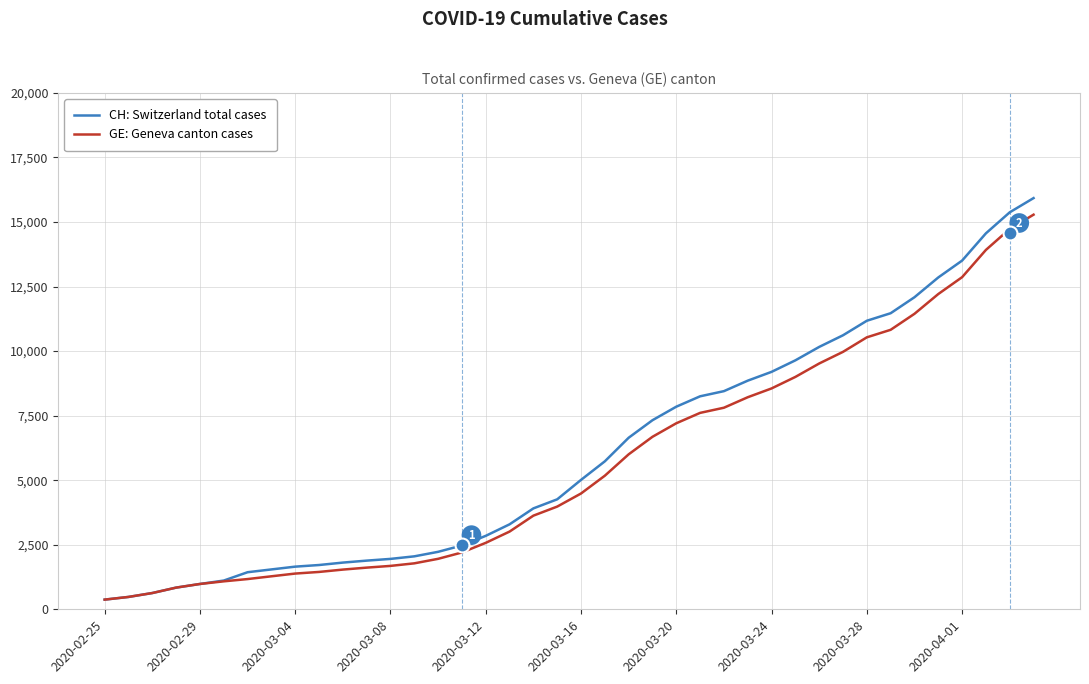

Which series has the largest range (max minus min)?

CH: Switzerland total cases